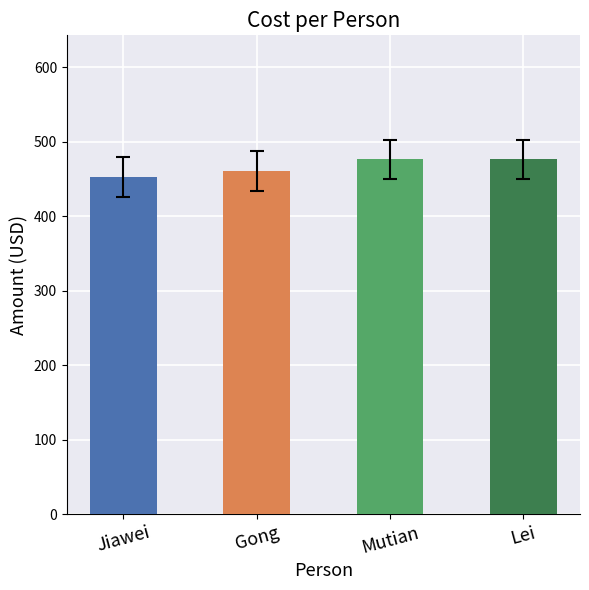

What position from the left is Jiawei?

1